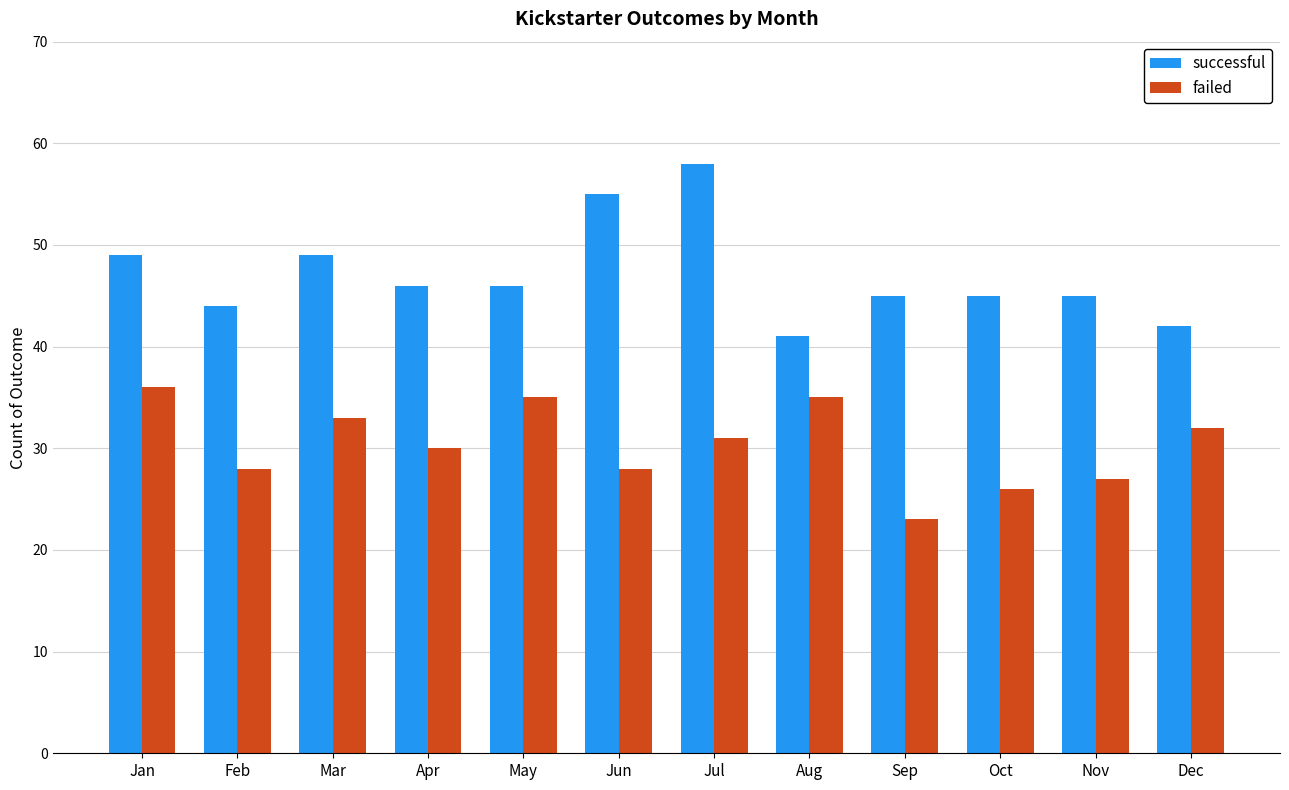

What is the spread (max minus min) of values at Aug?

6